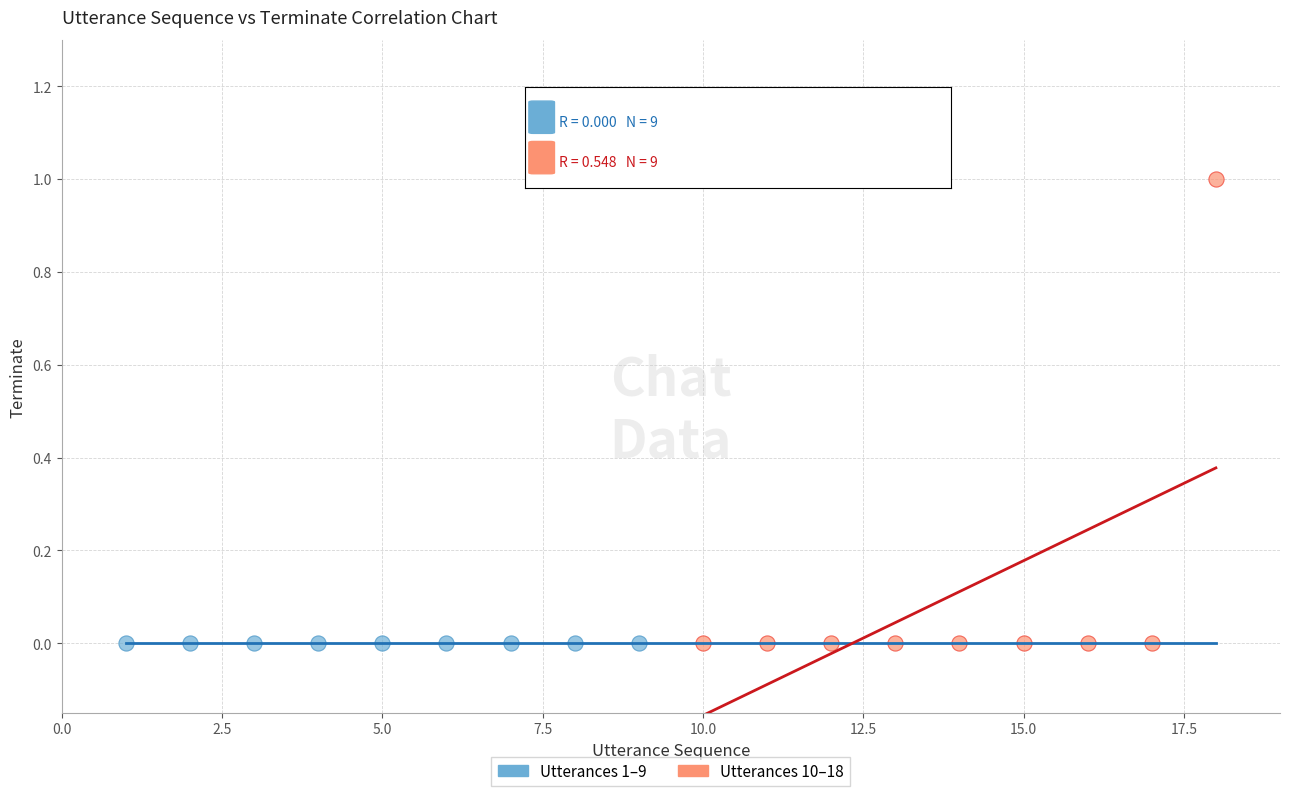

Which series reaches the maximum Y coordinate?

Utterances 10–18